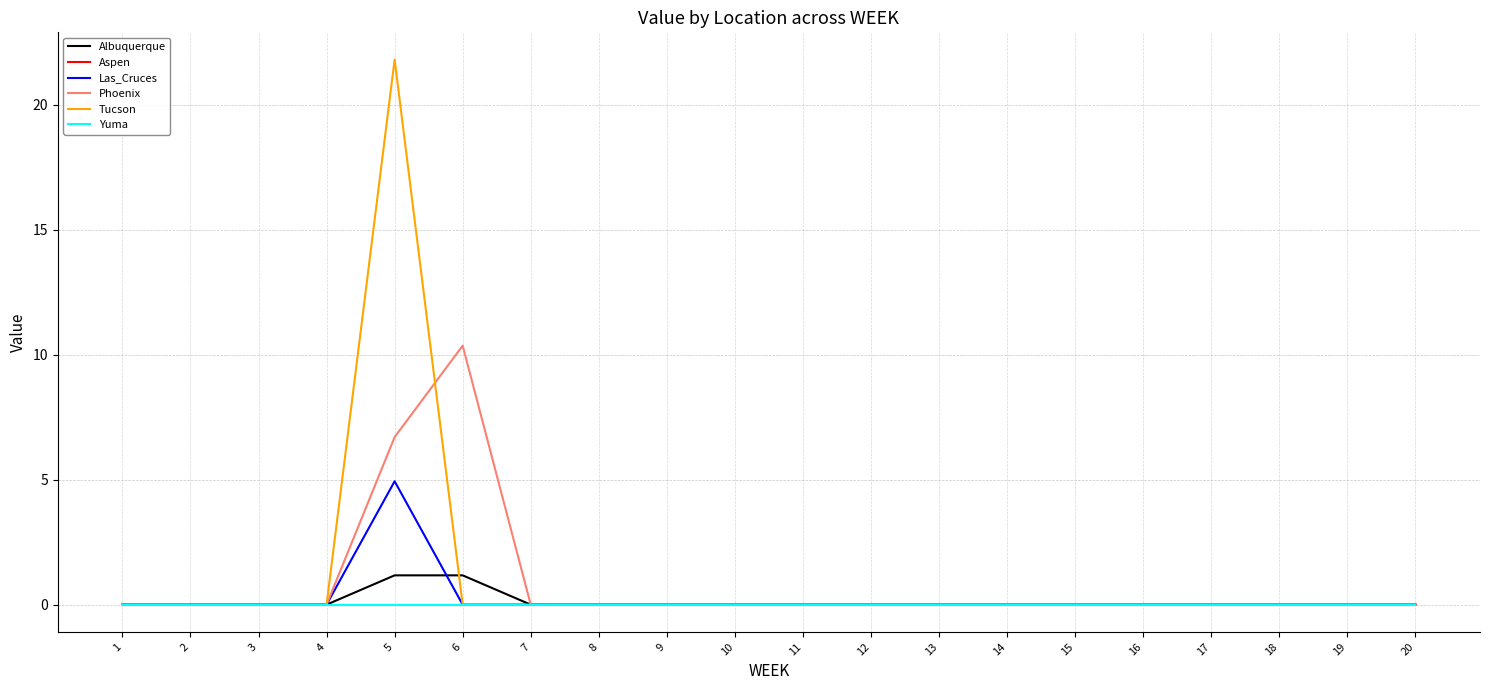

Which has a higher value, 2 or 13?

2